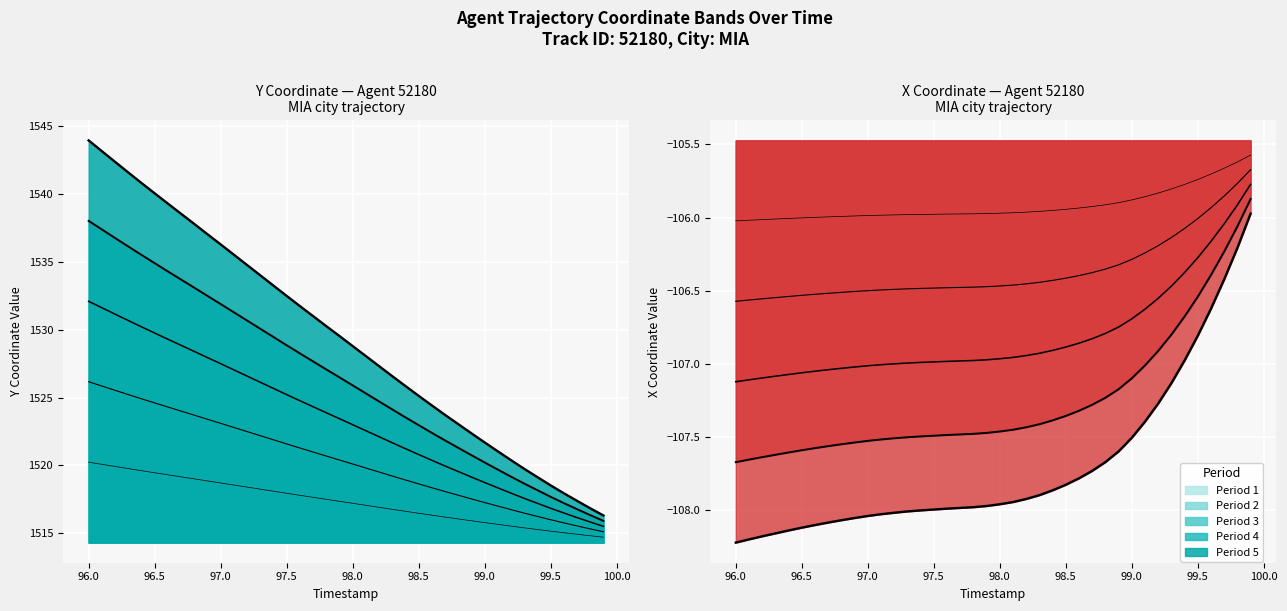

The Y_full series shows 502.1 at 98.6. True or false?

False